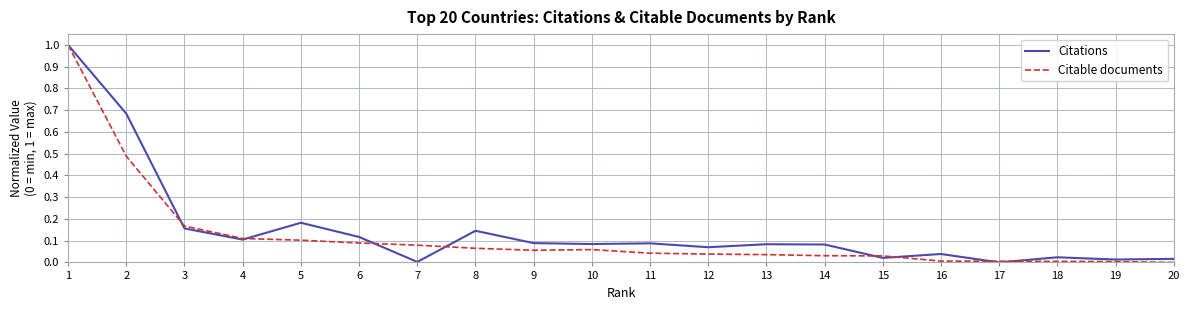

True or false: Citations has a value of 0.1 at 12.

True